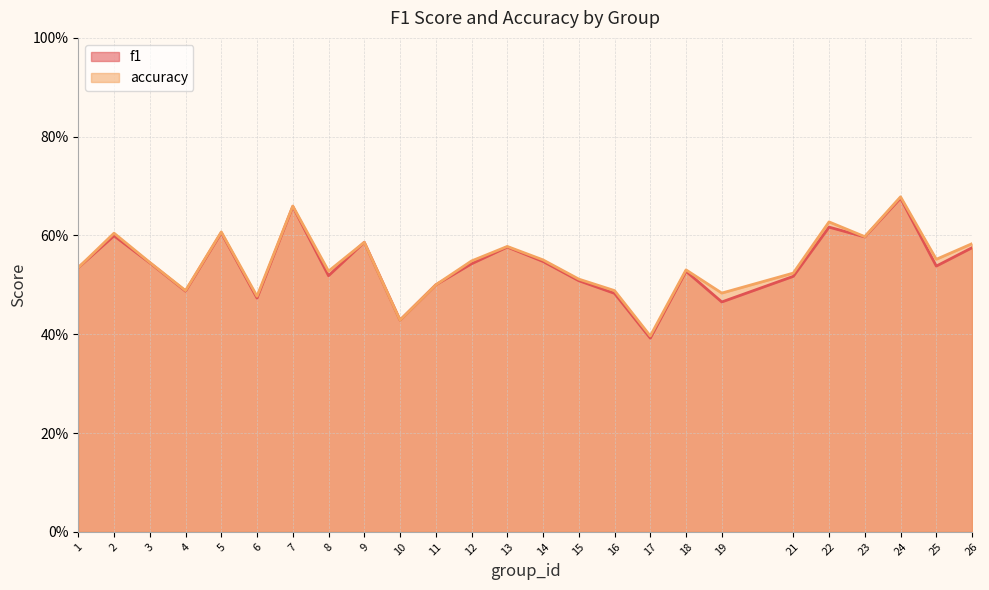

At which category does f1 reach its first local peak?

2